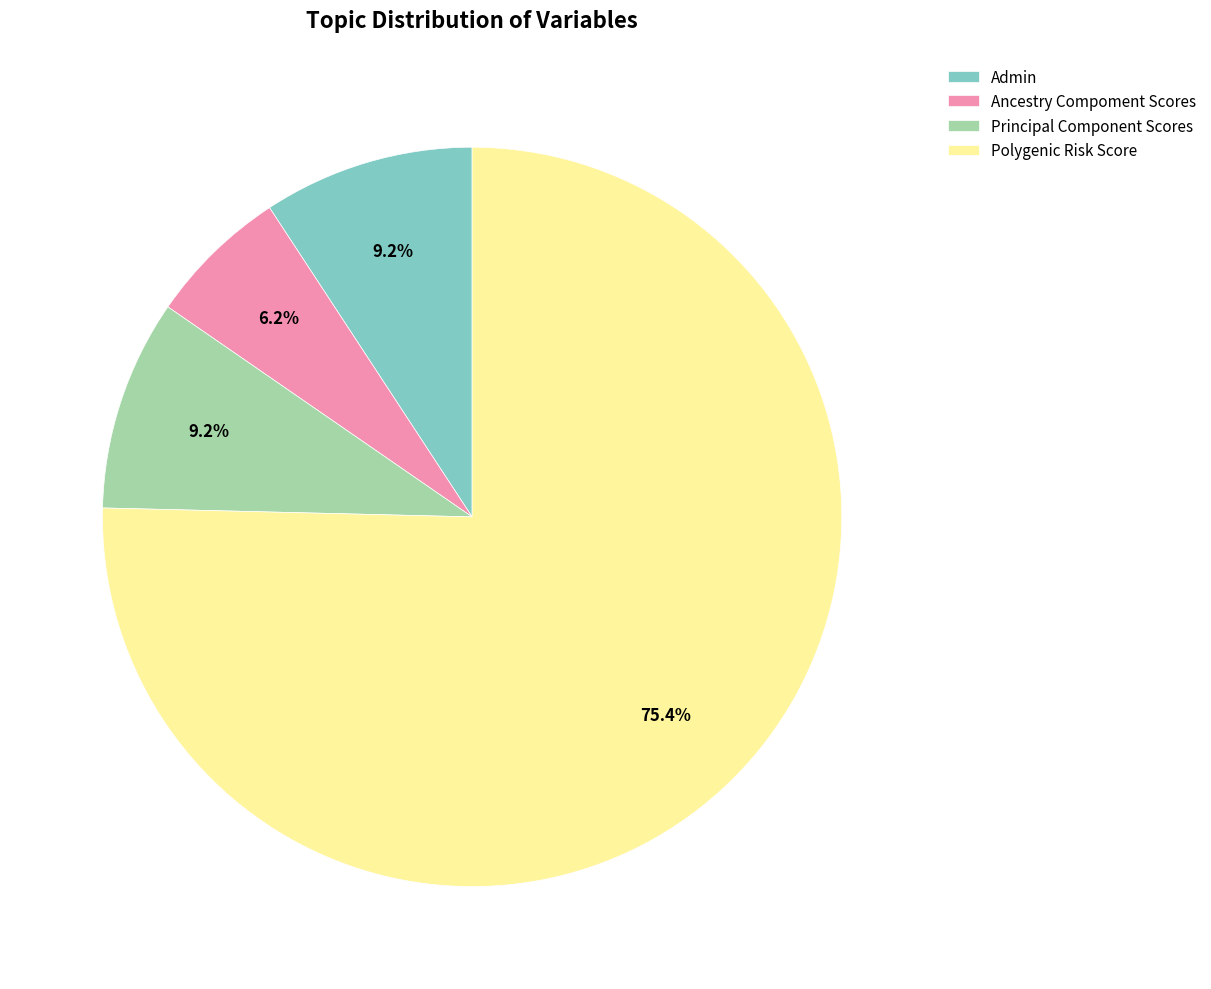

Is the sum of Polygenic Risk Score and Principal Component Scores greater than half?

Yes